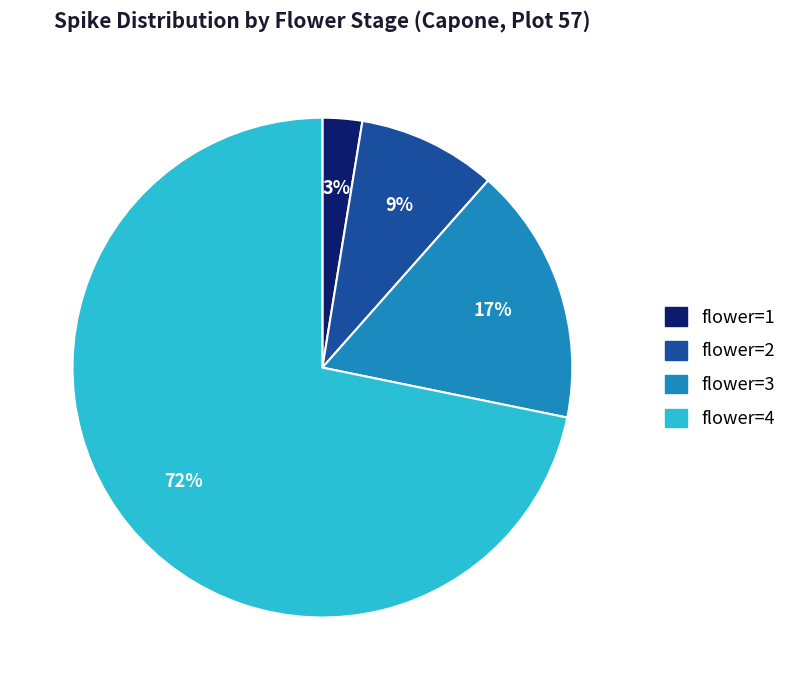

To the nearest percent, what is the average slice percentage?

25%